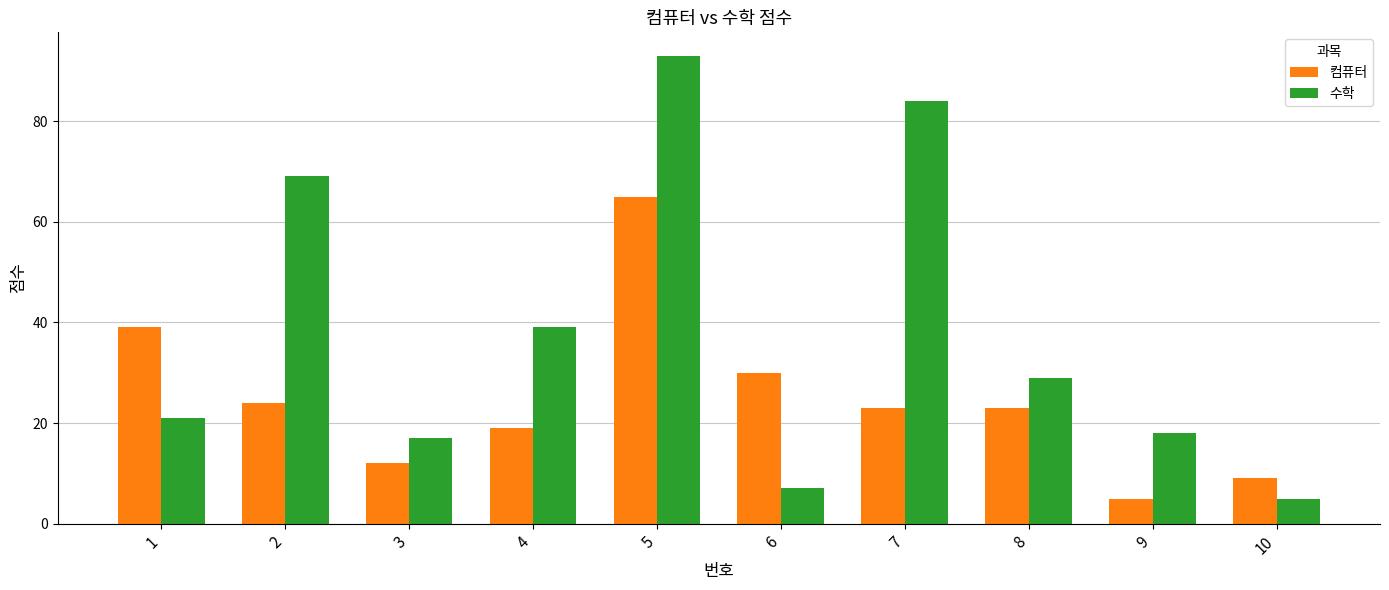

At 8, list the series in order from smallest to largest.

컴퓨터, 수학